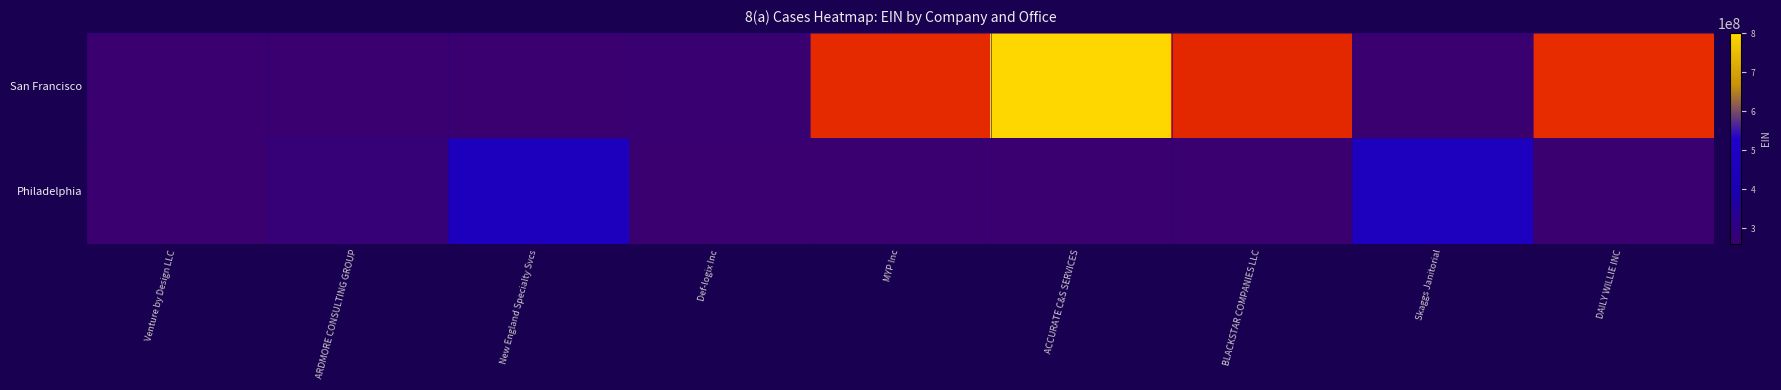

At which label does San Francisco reach its minimum?

Venture by Design LLC